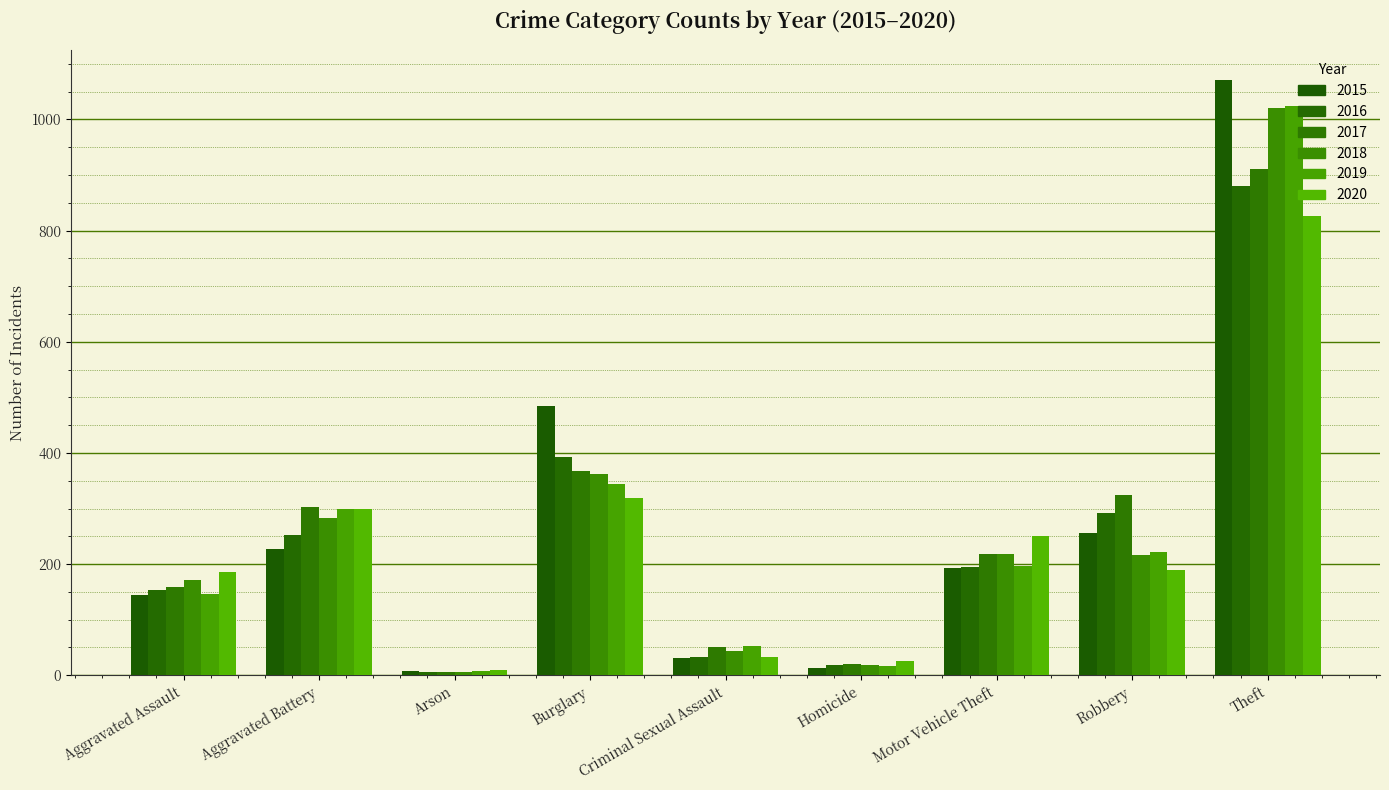

What is the sum of the 2020 values at Aggravated Battery and Motor Vehicle Theft?

550